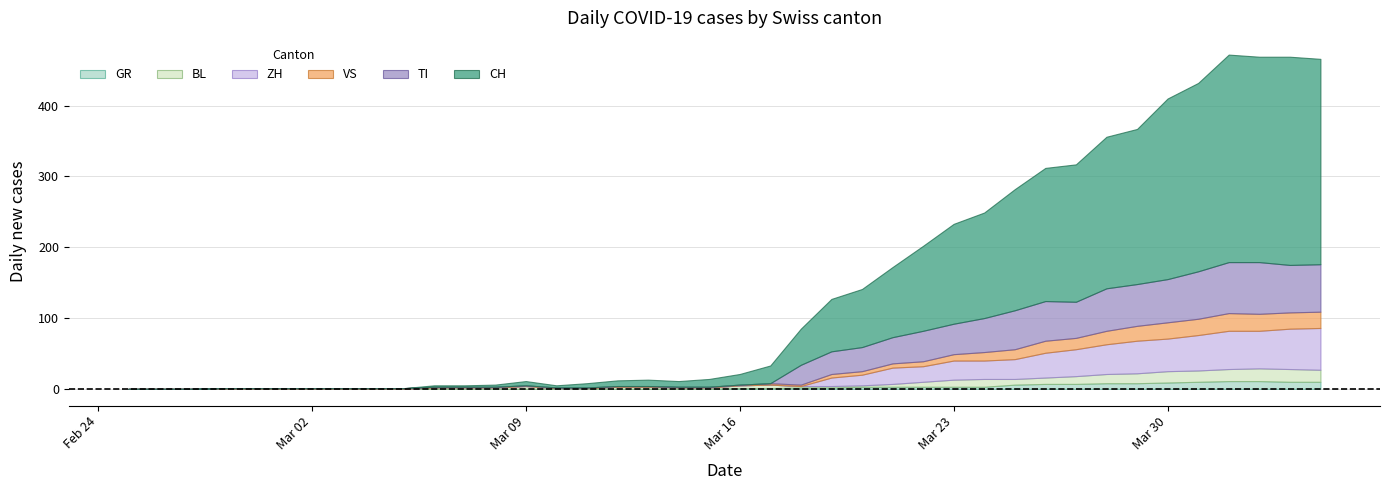

What position from the right is 2020-04-02?

3